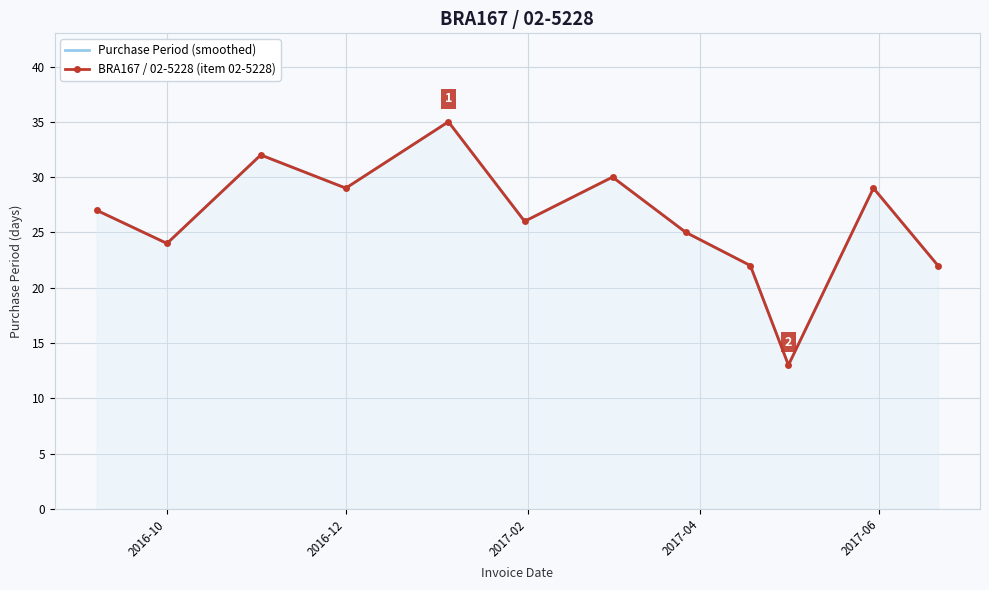

How many data points in Purchase Period (smoothed) are above 27?

5